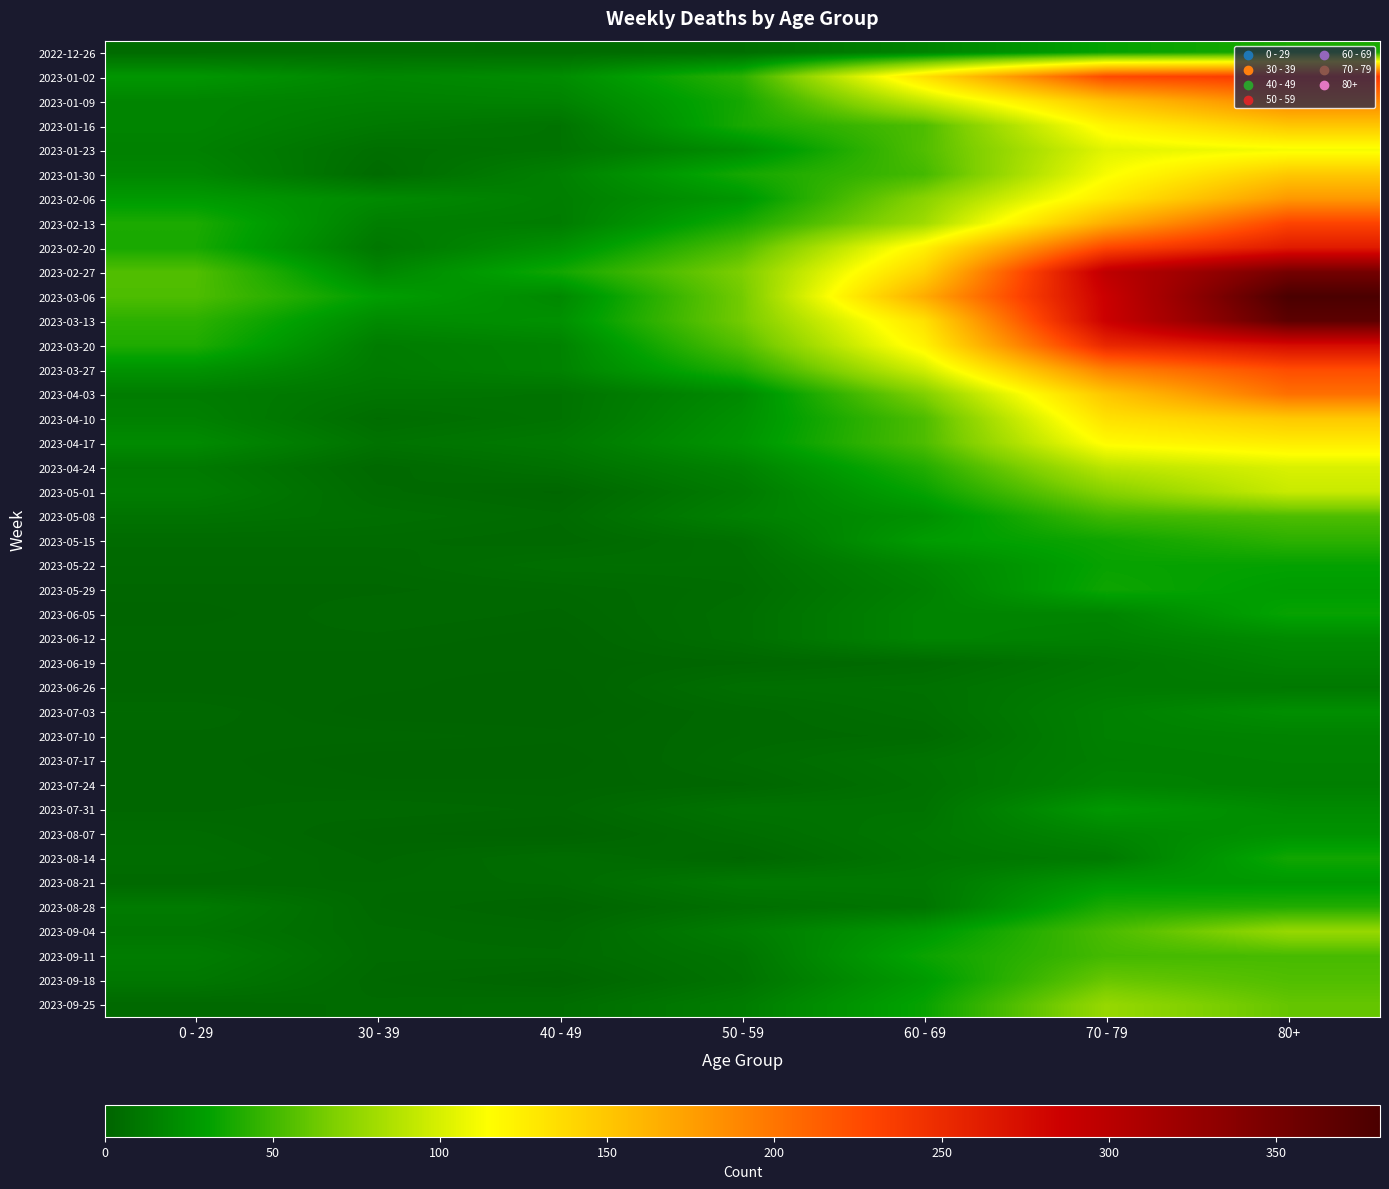

Reading right to left, list all the values displayed in this chart.

2022-12-26: 80+=38	70 - 79=32	60 - 69=16	50 - 59=5	40 - 49=4	30 - 39=5	0 - 29=4
2023-01-02: 80+=238	70 - 79=226	60 - 69=134	50 - 59=44	40 - 49=21	30 - 39=18	0 - 29=26
2023-01-09: 80+=191	70 - 79=153	60 - 69=94	50 - 59=37	40 - 49=16	30 - 39=15	0 - 29=17
2023-01-16: 80+=150	70 - 79=121	60 - 69=54	50 - 59=38	40 - 49=8	30 - 39=11	0 - 29=17
2023-01-23: 80+=111	70 - 79=104	60 - 69=55	50 - 59=21	40 - 49=8	30 - 39=6	0 - 29=15
2023-01-30: 80+=149	70 - 79=112	60 - 69=51	50 - 59=37	40 - 49=15	30 - 39=4	0 - 29=18
2023-02-06: 80+=179	70 - 79=127	60 - 69=72	50 - 59=26	40 - 49=14	30 - 39=20	0 - 29=28
2023-02-13: 80+=230	70 - 79=165	60 - 69=80	50 - 59=38	40 - 49=13	30 - 39=14	0 - 29=39
2023-02-20: 80+=263	70 - 79=228	60 - 69=123	50 - 59=55	40 - 49=23	30 - 39=10	0 - 29=38
2023-02-27: 80+=351	70 - 79=296	60 - 69=143	50 - 59=68	40 - 49=36	30 - 39=18	0 - 29=55
2023-03-06: 80+=381	70 - 79=287	60 - 69=167	50 - 59=65	40 - 49=19	30 - 39=30	0 - 29=54
2023-03-13: 80+=368	70 - 79=286	60 - 69=133	50 - 59=65	40 - 49=23	30 - 39=20	0 - 29=44
2023-03-20: 80+=275	70 - 79=253	60 - 69=122	50 - 59=56	40 - 49=16	30 - 39=13	0 - 29=40
2023-03-27: 80+=224	70 - 79=193	60 - 69=98	50 - 59=41	40 - 49=16	30 - 39=12	0 - 29=24
2023-04-03: 80+=203	70 - 79=150	60 - 69=69	50 - 59=20	40 - 49=8	30 - 39=9	0 - 29=13
2023-04-10: 80+=149	70 - 79=133	60 - 69=54	50 - 59=23	40 - 49=8	30 - 39=5	0 - 29=15
2023-04-17: 80+=126	70 - 79=117	60 - 69=54	50 - 59=25	40 - 49=11	30 - 39=8	0 - 29=20
2023-04-24: 80+=101	70 - 79=90	60 - 69=41	50 - 59=16	40 - 49=7	30 - 39=3	0 - 29=11
2023-05-01: 80+=95	70 - 79=71	60 - 69=33	50 - 59=12	40 - 49=2	30 - 39=4	0 - 29=13
2023-05-08: 80+=54	70 - 79=50	60 - 69=23	50 - 59=15	40 - 49=4	30 - 39=6	0 - 29=8
2023-05-15: 80+=44	70 - 79=35	60 - 69=29	50 - 59=7	40 - 49=3	30 - 39=4	0 - 29=4
2023-05-22: 80+=32	70 - 79=33	60 - 69=18	50 - 59=6	40 - 49=6	30 - 39=3	0 - 29=3
2023-05-29: 80+=29	70 - 79=35	60 - 69=15	50 - 59=5	40 - 49=3	30 - 39=2	0 - 29=2
2023-06-05: 80+=33	70 - 79=17	60 - 69=17	50 - 59=6	40 - 49=2	30 - 39=3	0 - 29=1
2023-06-12: 80+=20	70 - 79=15	60 - 69=17	50 - 59=6	40 - 49=1	30 - 39=2	0 - 29=2
2023-06-19: 80+=16	70 - 79=10	60 - 69=4	50 - 59=2	40 - 49=1	30 - 39=1	0 - 29=1
2023-06-26: 80+=11	70 - 79=12	60 - 69=7	50 - 59=6	40 - 49=0	30 - 39=1	0 - 29=1
2023-07-03: 80+=22	70 - 79=15	60 - 69=6	50 - 59=3	40 - 49=0	30 - 39=0	0 - 29=3
2023-07-10: 80+=16	70 - 79=15	60 - 69=4	50 - 59=3	40 - 49=1	30 - 39=2	0 - 29=2
2023-07-17: 80+=15	70 - 79=14	60 - 69=8	50 - 59=4	40 - 49=0	30 - 39=0	0 - 29=2
2023-07-24: 80+=14	70 - 79=16	60 - 69=7	50 - 59=2	40 - 49=1	30 - 39=1	0 - 29=2
2023-07-31: 80+=20	70 - 79=27	60 - 69=8	50 - 59=8	40 - 49=2	30 - 39=3	0 - 29=2
2023-08-07: 80+=24	70 - 79=18	60 - 69=10	50 - 59=5	40 - 49=0	30 - 39=1	0 - 29=4
2023-08-14: 80+=36	70 - 79=12	60 - 69=9	50 - 59=2	40 - 49=5	30 - 39=2	0 - 29=5
2023-08-21: 80+=27	70 - 79=27	60 - 69=11	50 - 59=11	40 - 49=4	30 - 39=3	0 - 29=3
2023-08-28: 80+=41	70 - 79=39	60 - 69=9	50 - 59=6	40 - 49=1	30 - 39=3	0 - 29=12
2023-09-04: 80+=77	70 - 79=53	60 - 69=27	50 - 59=13	40 - 49=3	30 - 39=4	0 - 29=9
2023-09-11: 80+=52	70 - 79=51	60 - 69=34	50 - 59=9	40 - 49=4	30 - 39=4	0 - 29=13
2023-09-18: 80+=55	70 - 79=62	60 - 69=28	50 - 59=8	40 - 49=1	30 - 39=3	0 - 29=10
2023-09-25: 80+=61	70 - 79=77	60 - 69=33	50 - 59=13	40 - 49=5	30 - 39=4	0 - 29=3